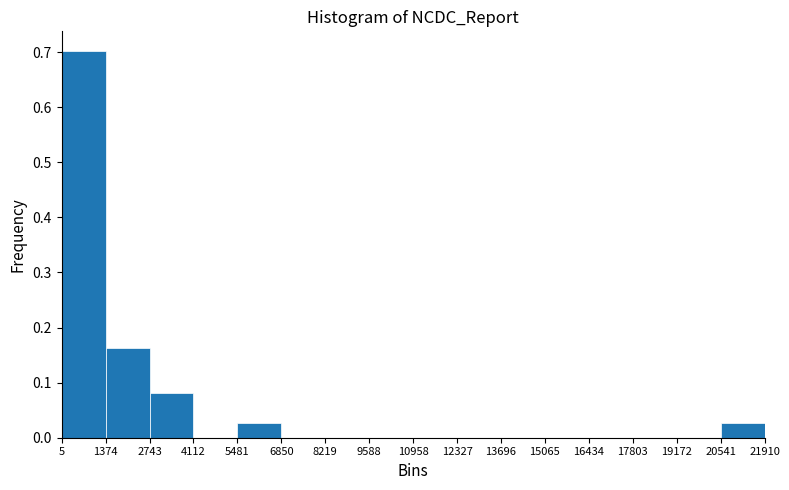

Reading left to right, transcribe this chart: for each bar, give the range it covers on the x-axis and its height. The values are not printed on the chart, so give them approximately, as read against the axis.

5 to 1374: 0.70
1374 to 2743: 0.16
2743 to 4112: 0.08
4112 to 5481: 0
5481 to 6850: 0.03
6850 to 8219: 0
8219 to 9588: 0
9588 to 10958: 0
10958 to 12327: 0
12327 to 13696: 0
13696 to 15065: 0
15065 to 16434: 0
16434 to 17803: 0
17803 to 19172: 0
19172 to 20541: 0
20541 to 21910: 0.03